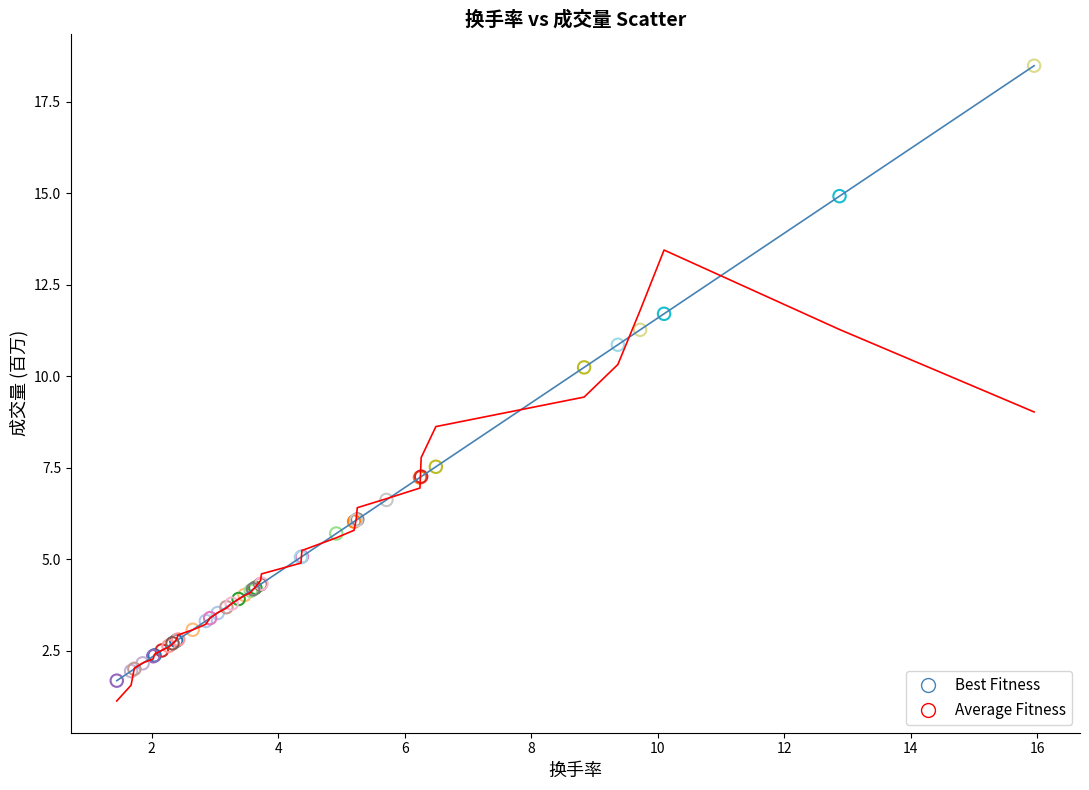

Which series has the widest spread of values?

Best Fitness